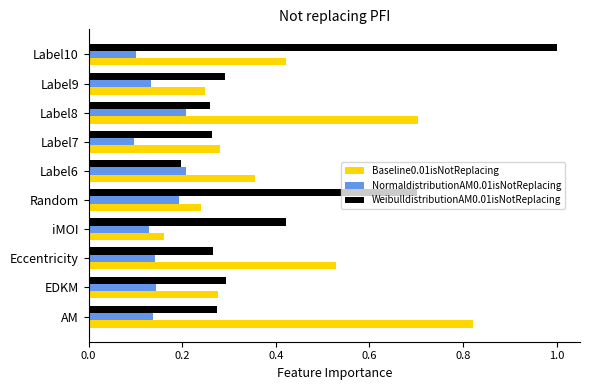

What is the sum of all NormaldistributionAM0.01isNotReplacing values?

1.5